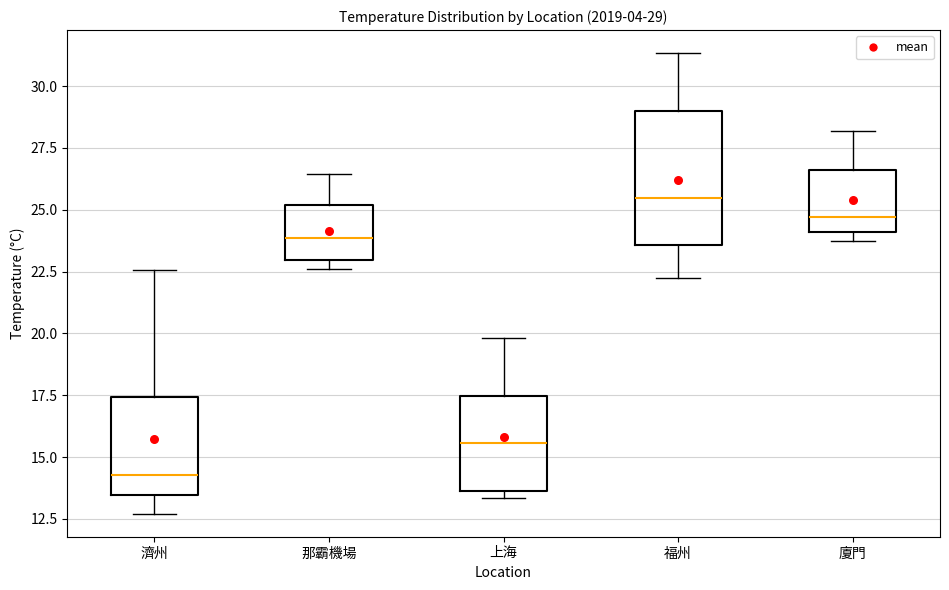

Which box is the tallest, from its lower edge to its upper edge?

福州